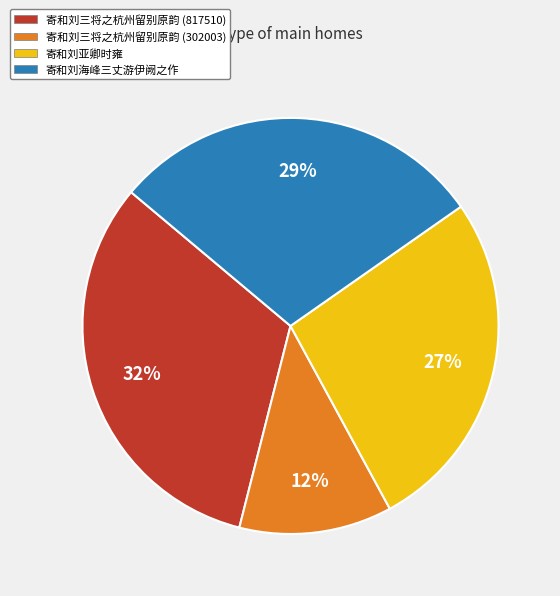

To the nearest percent, what is the difference between the largest and smallest slice percentages?

20%